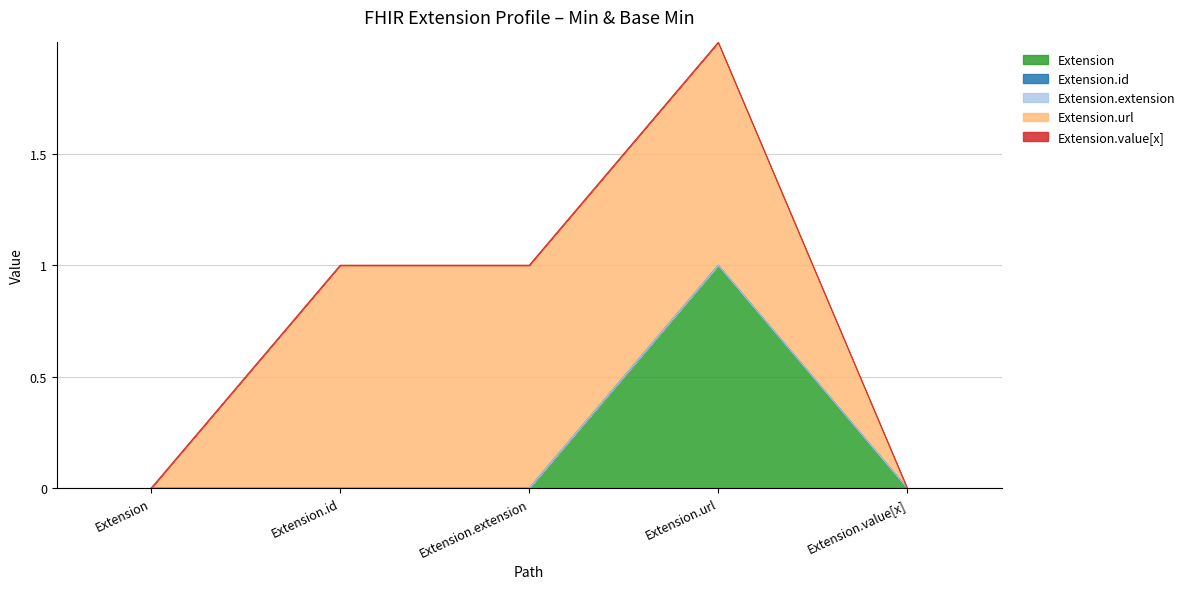

Reading right to left, extract all data points from this chart.

Extension: 0	1	0	0	0
Extension.id: 0	0	0	0	0
Extension.extension: 0	0	0	0	0
Extension.url: 0	1	1	1	0
Extension.value[x]: 0	0	0	0	0